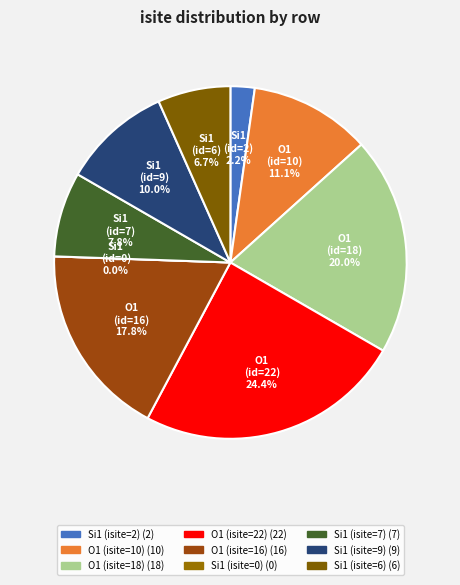

How many slices are in this pie chart?

9